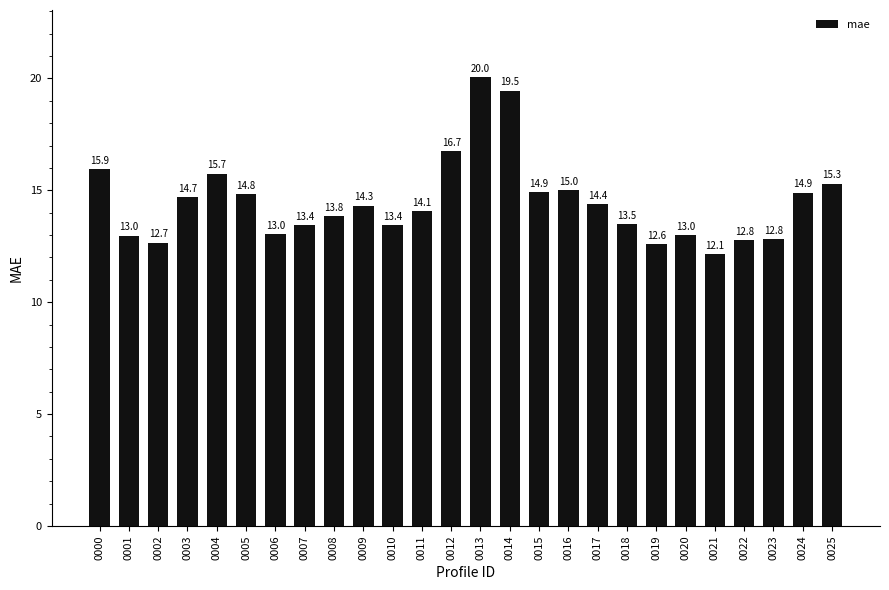

What is the ratio of the value at 0004 to the value at 0025?

1.0